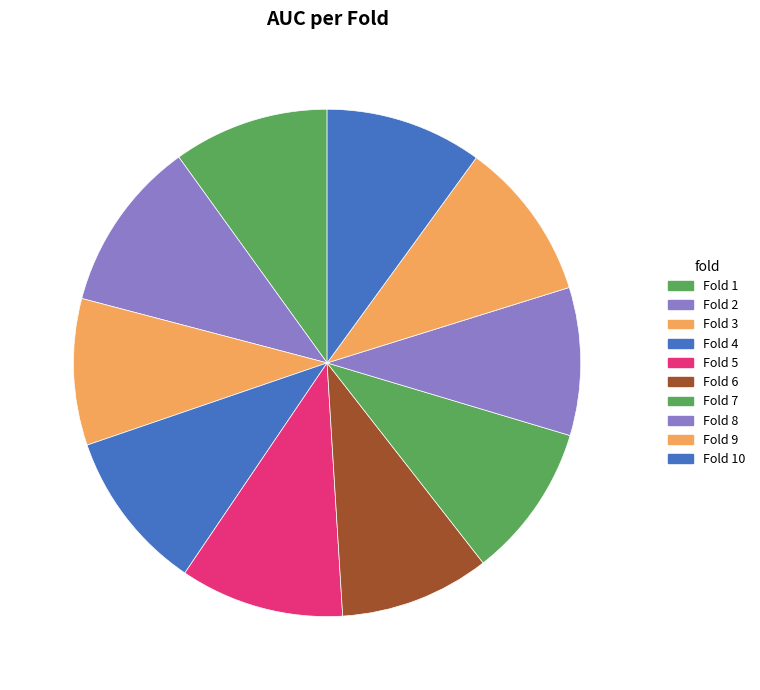

Does Fold 6 account for over 50% of the chart?

No